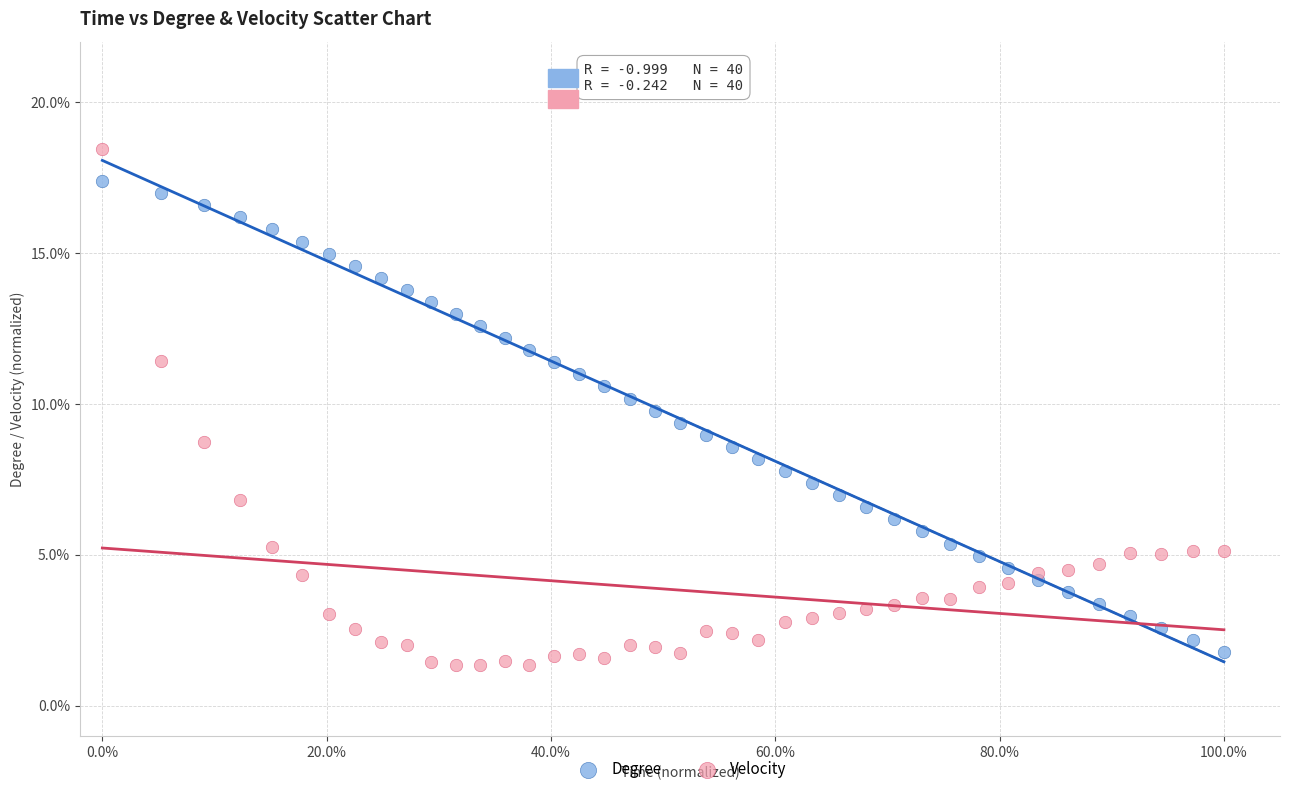

What is the X range (max minus min) for the scatter plot?

1.0